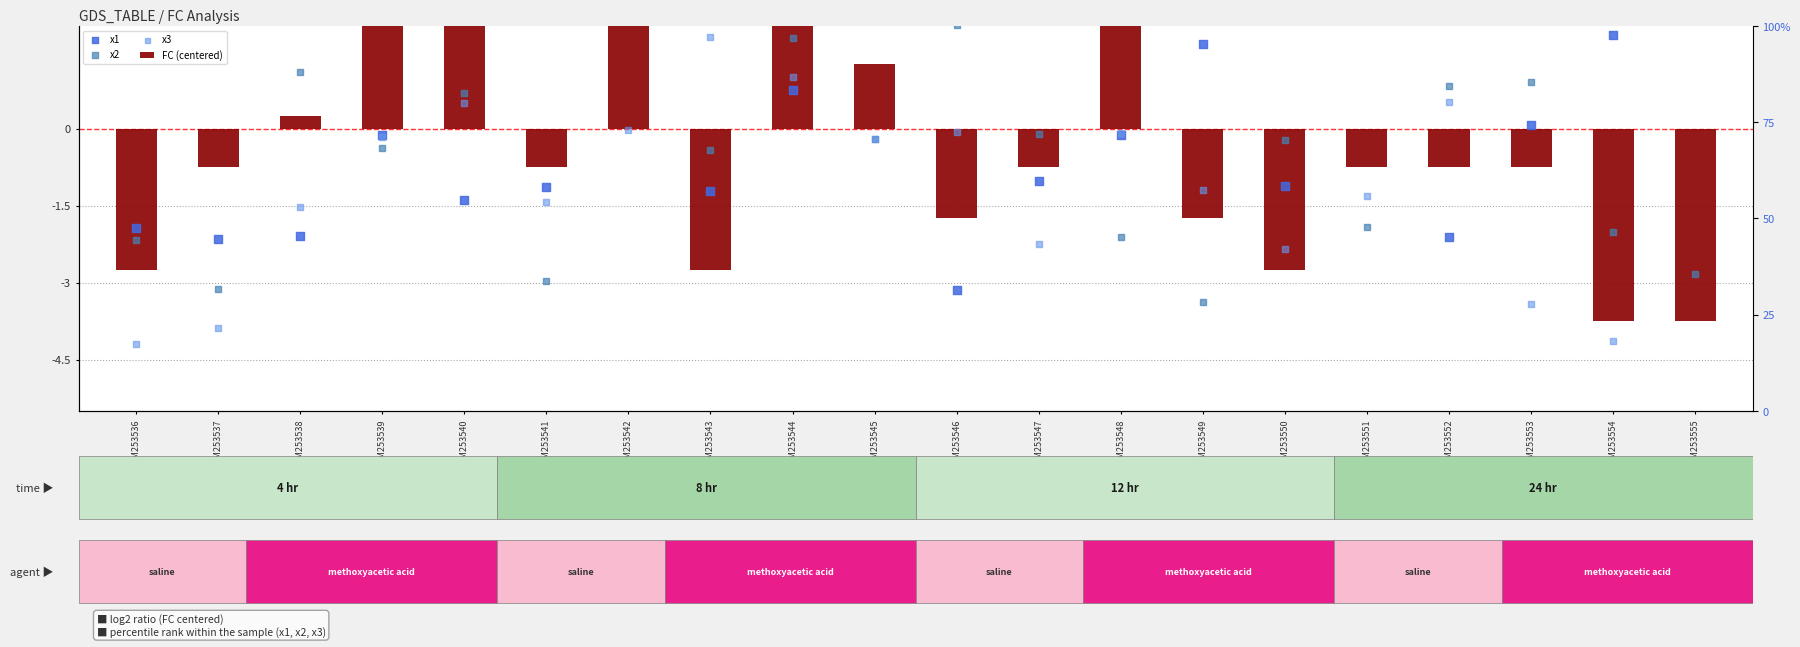

At which category is the sum across all series the highest?

GSM253542